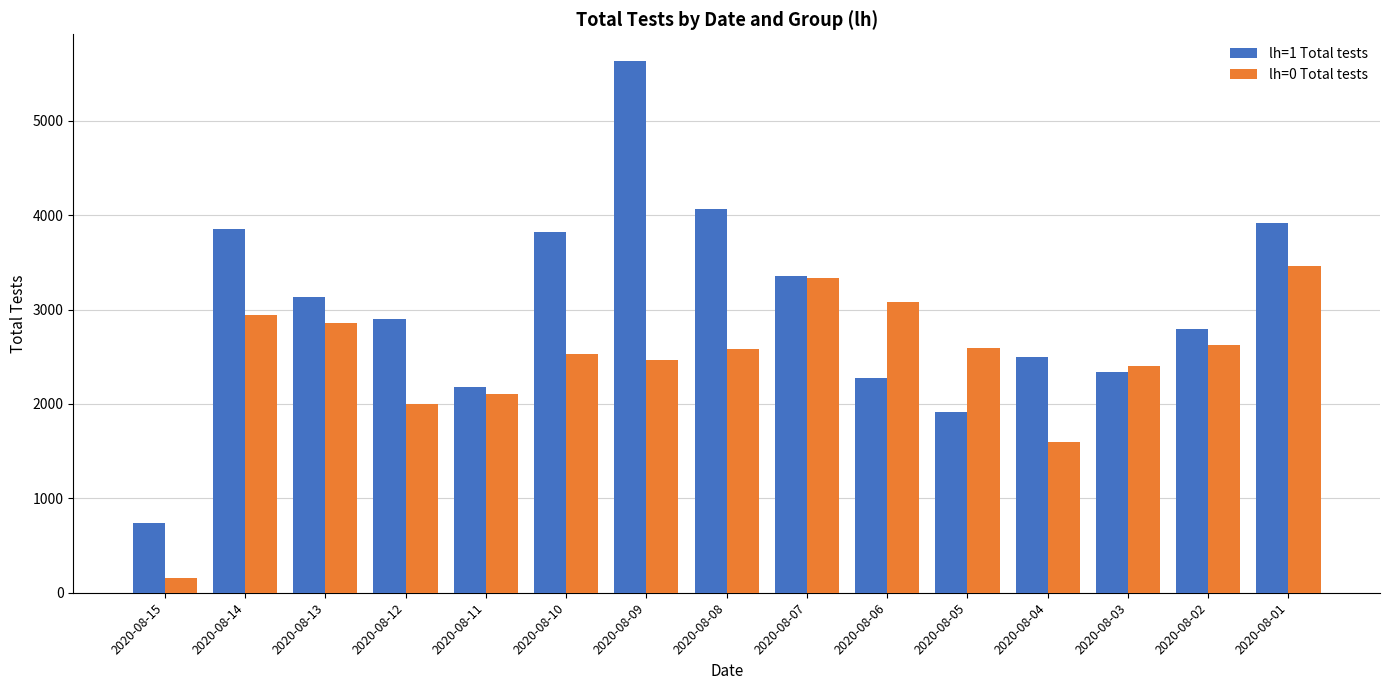

At 2020-08-01, list the series in order from largest to smallest.

lh=1 Total tests, lh=0 Total tests